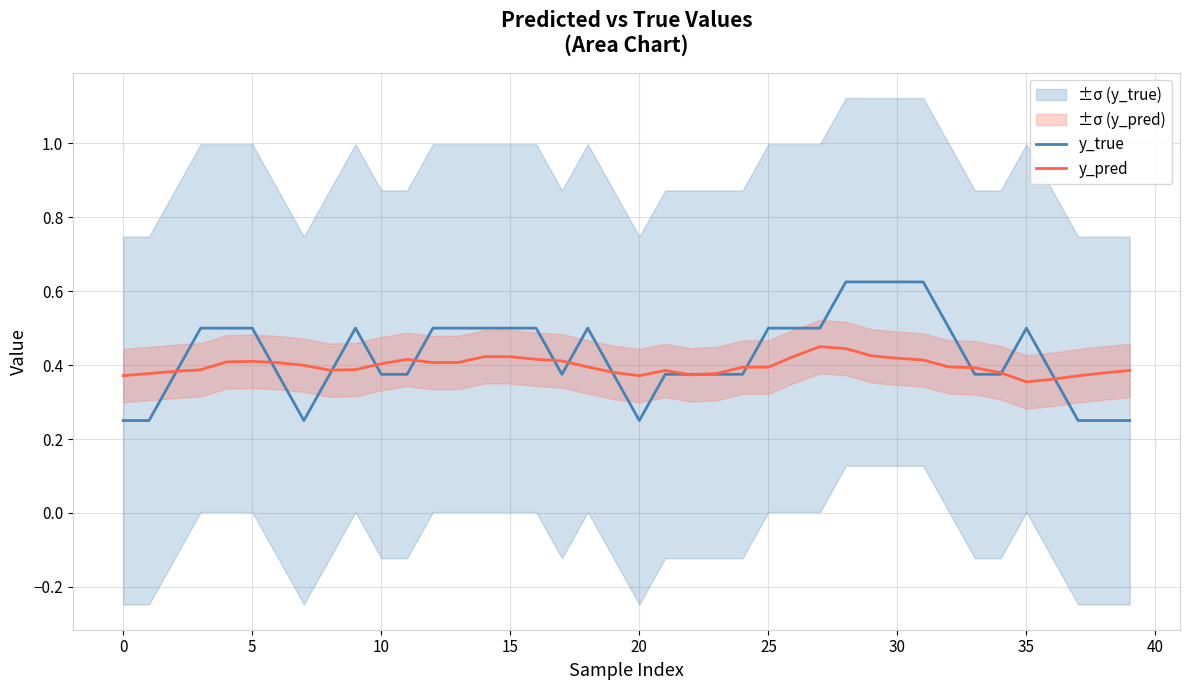

How many distinct data groups are displayed?

2